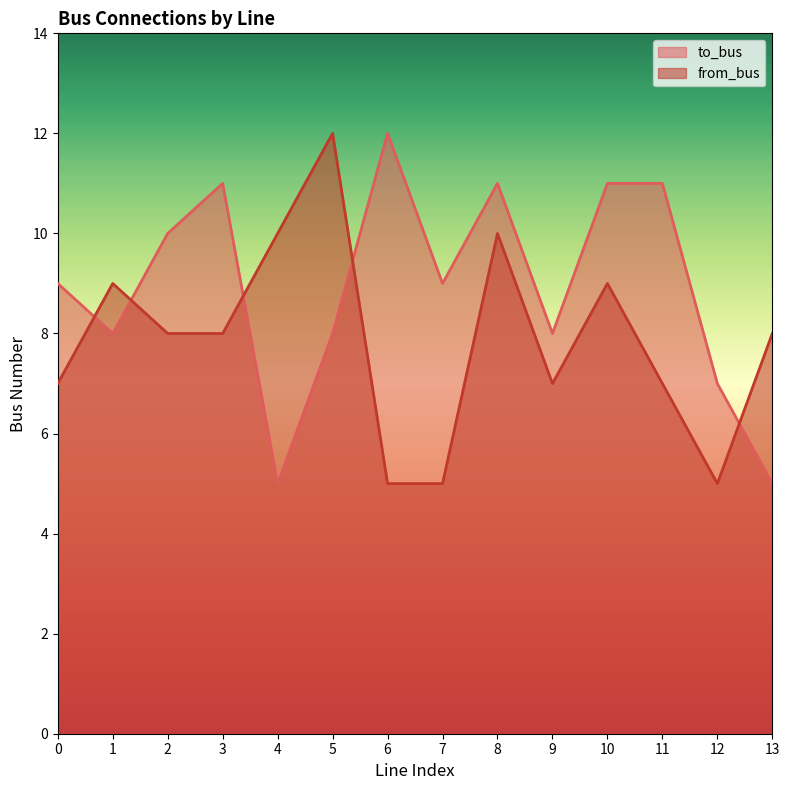

Reading right to left, list all the values displayed in this chart.

to_bus: 5	7	11	11	8	11	9	12	8	5	11	10	8	9
from_bus: 8	5	7	9	7	10	5	5	12	10	8	8	9	7